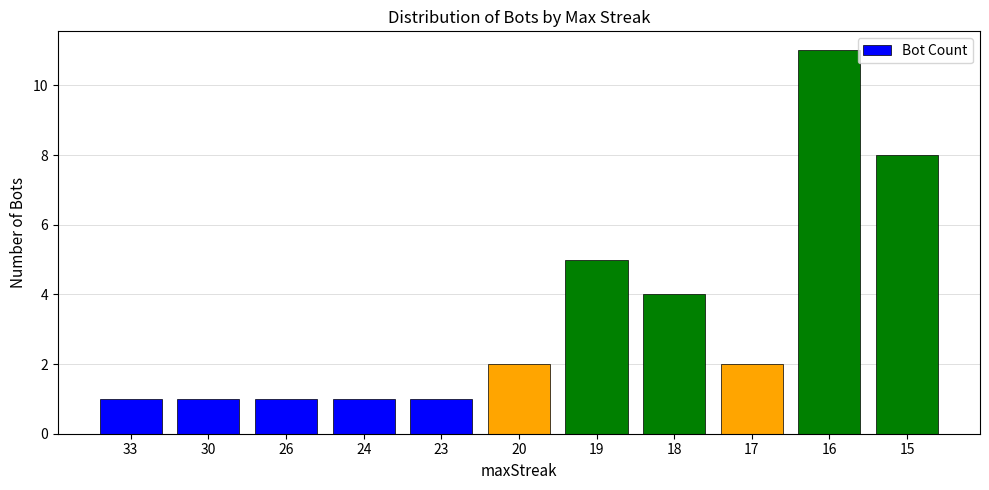

How many values are between 1 and 5?

9